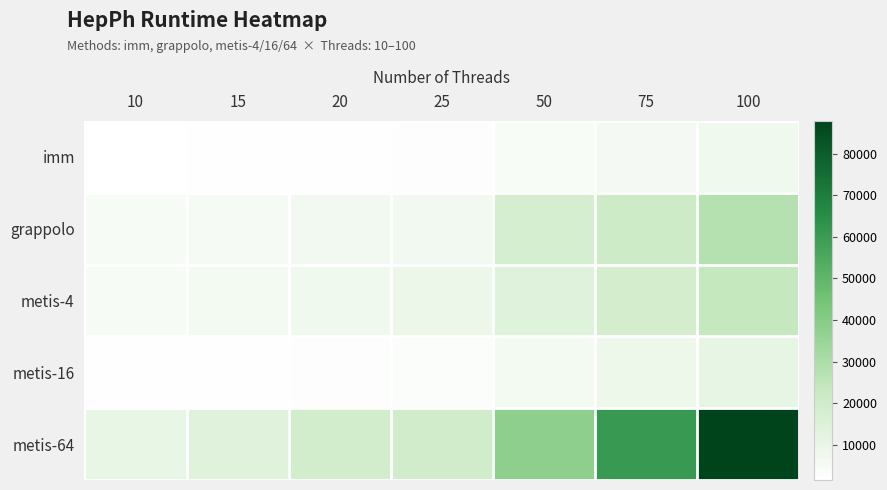

At which category does the chart reach its minimum across all series?

10